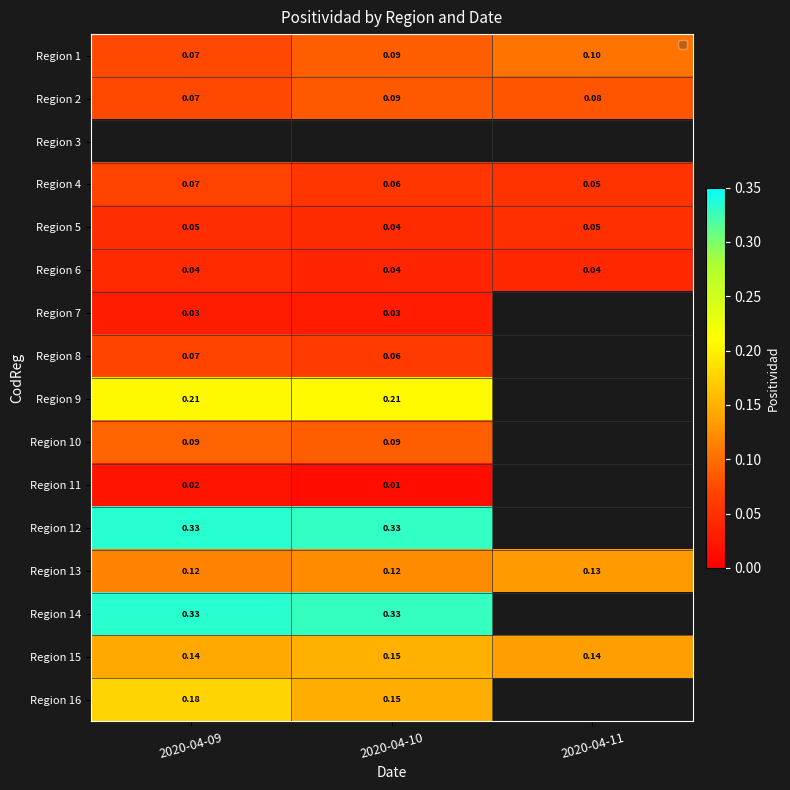

True or false: Region 4 has a value of 0.1 at 2020-04-11.

True